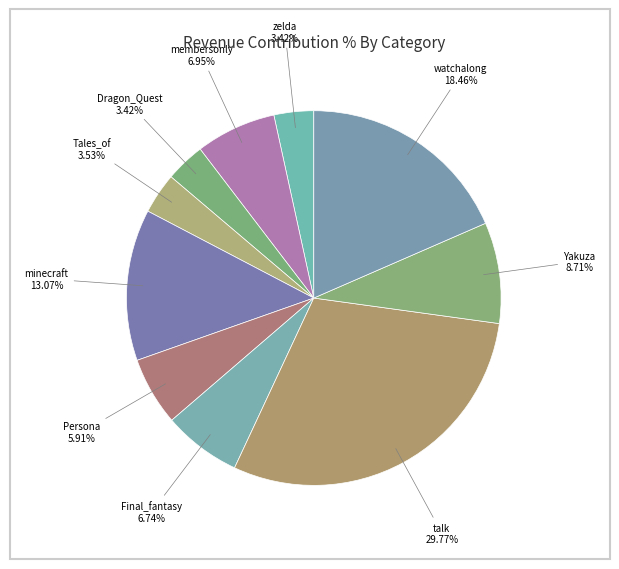

Is there any slice that represents more than half of the pie?

No